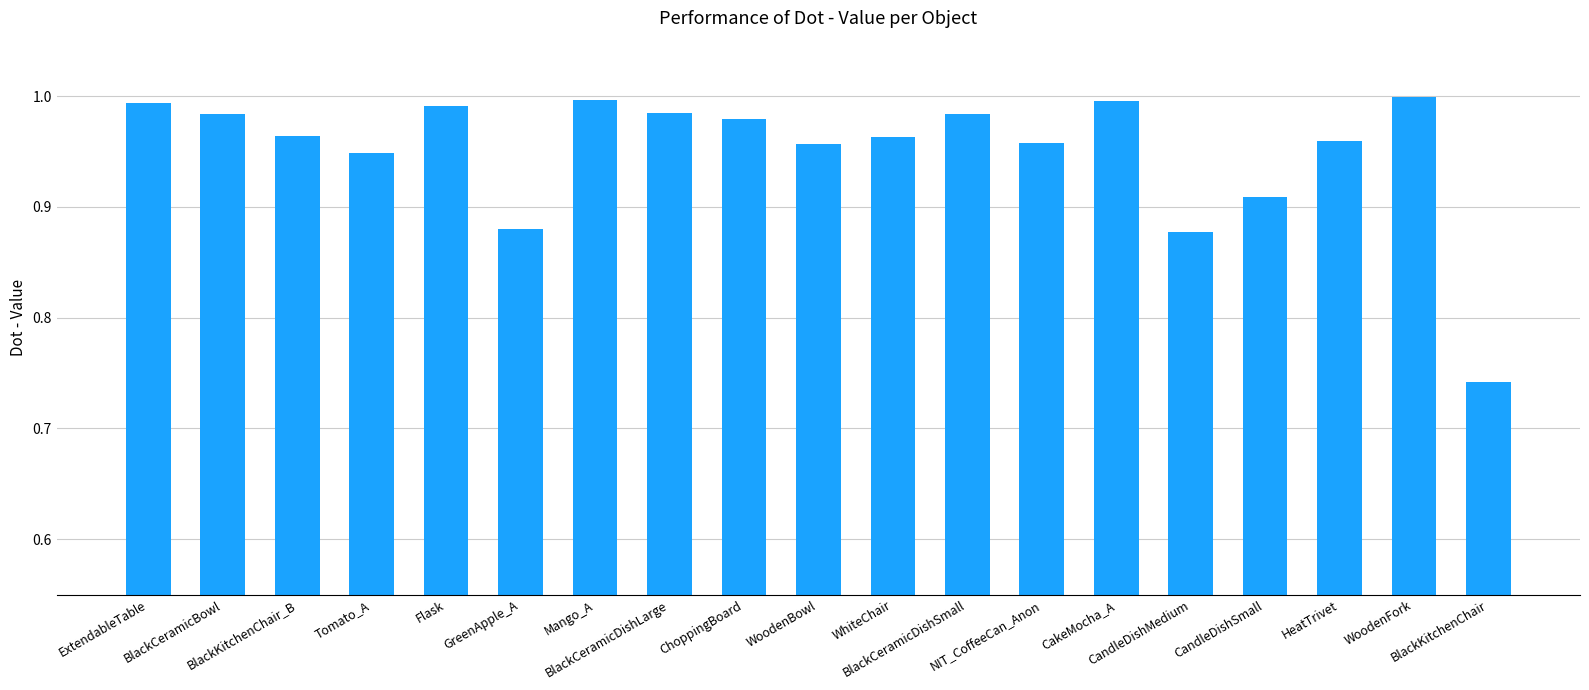

What position from the right is CandleDishSmall?

4